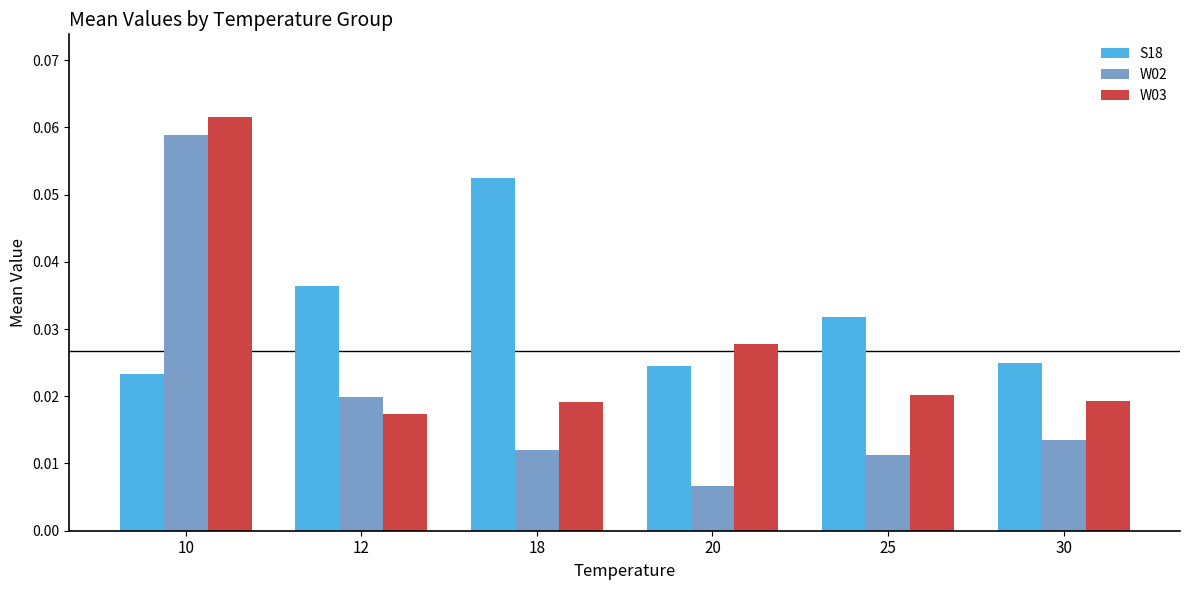

What is the sum of all W03 values?

0.2